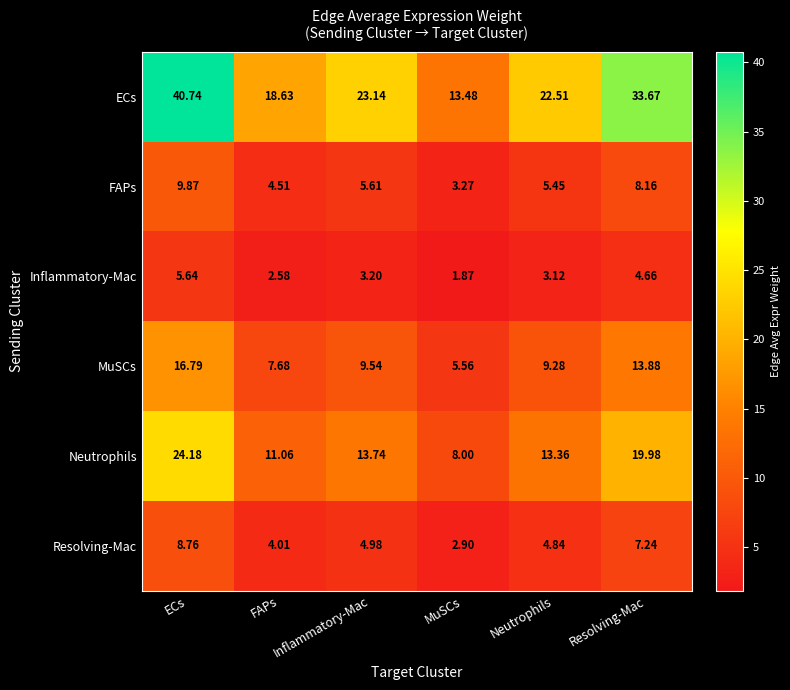

How many categories are shown in the chart?

6